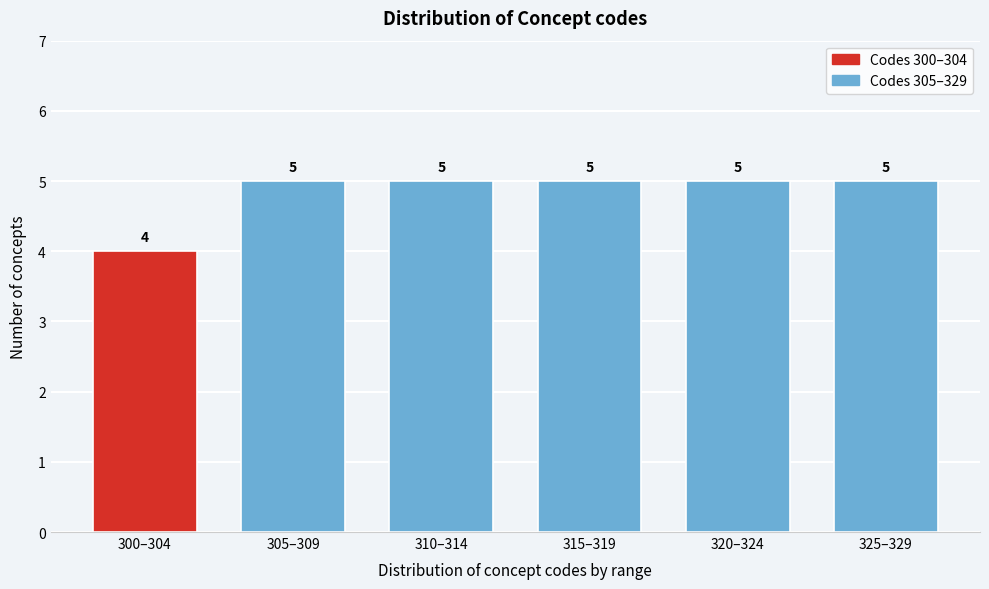

Reading right to left, list all the values displayed in this chart.

325–329=5	320–324=5	315–319=5	310–314=5	305–309=5	300–304=4